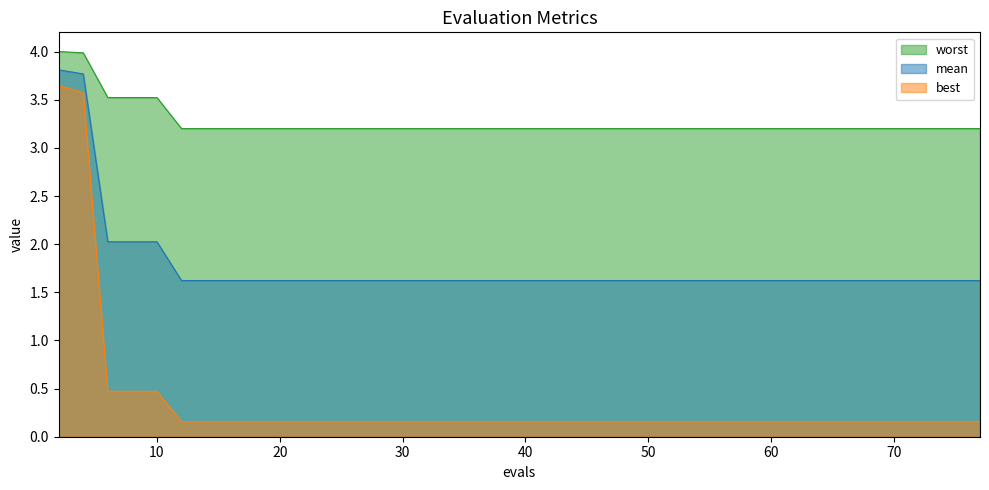

True or false: best has more than 2 interior local peaks.

False